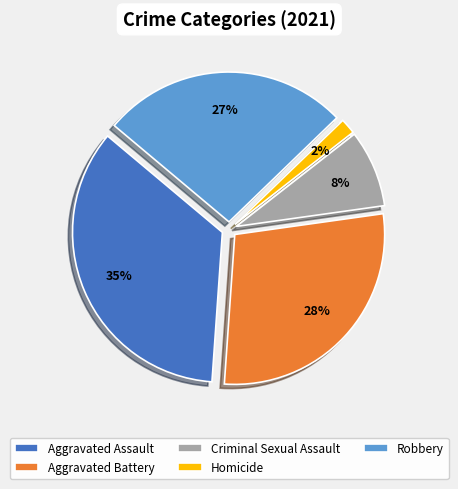

Does Criminal Sexual Assault represent more than half of the total?

No